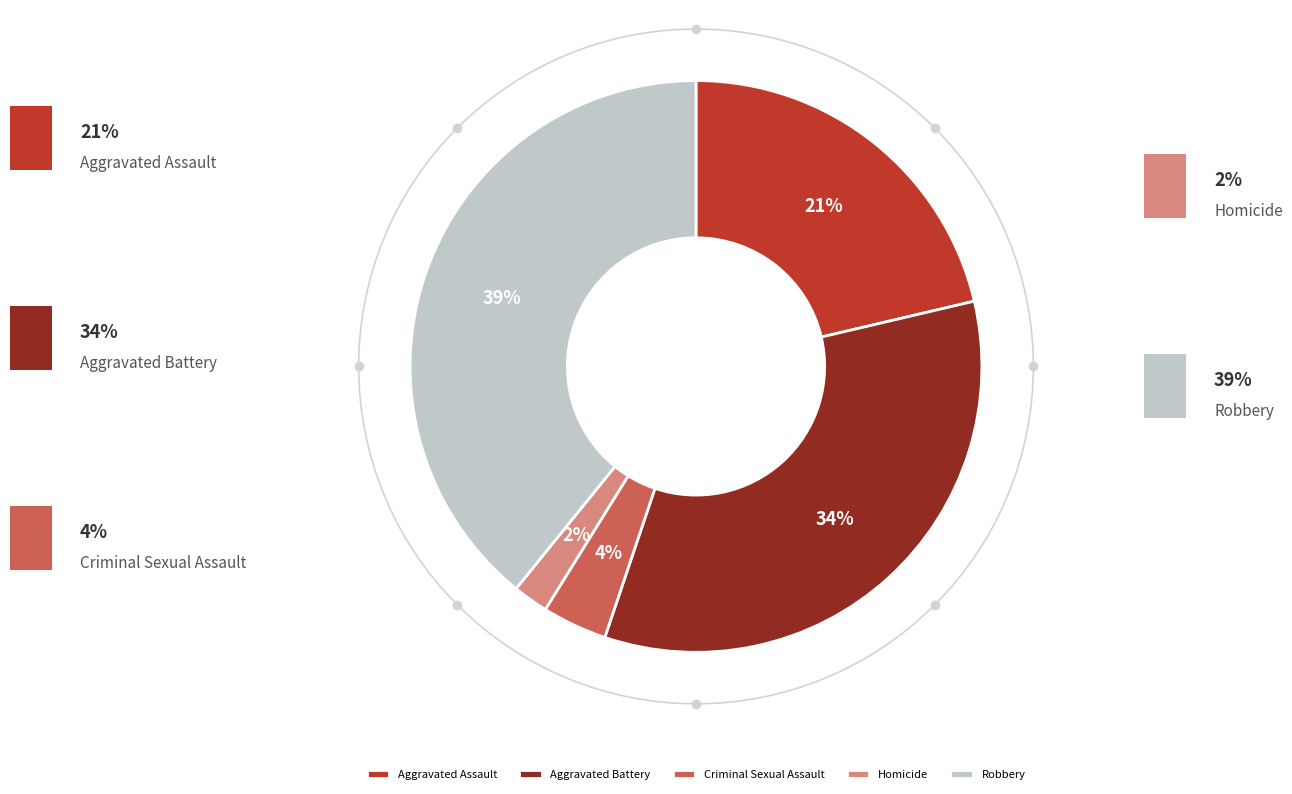

Count the number of slices in the pie.

5